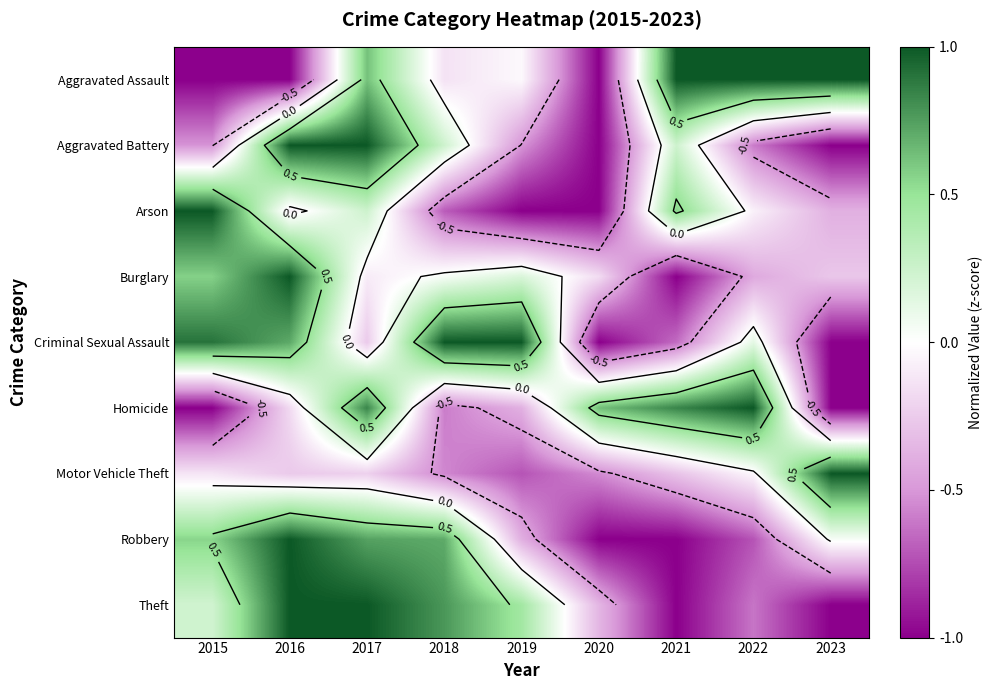

What is the difference between the Robbery values at 2021 and 2016?

2.0